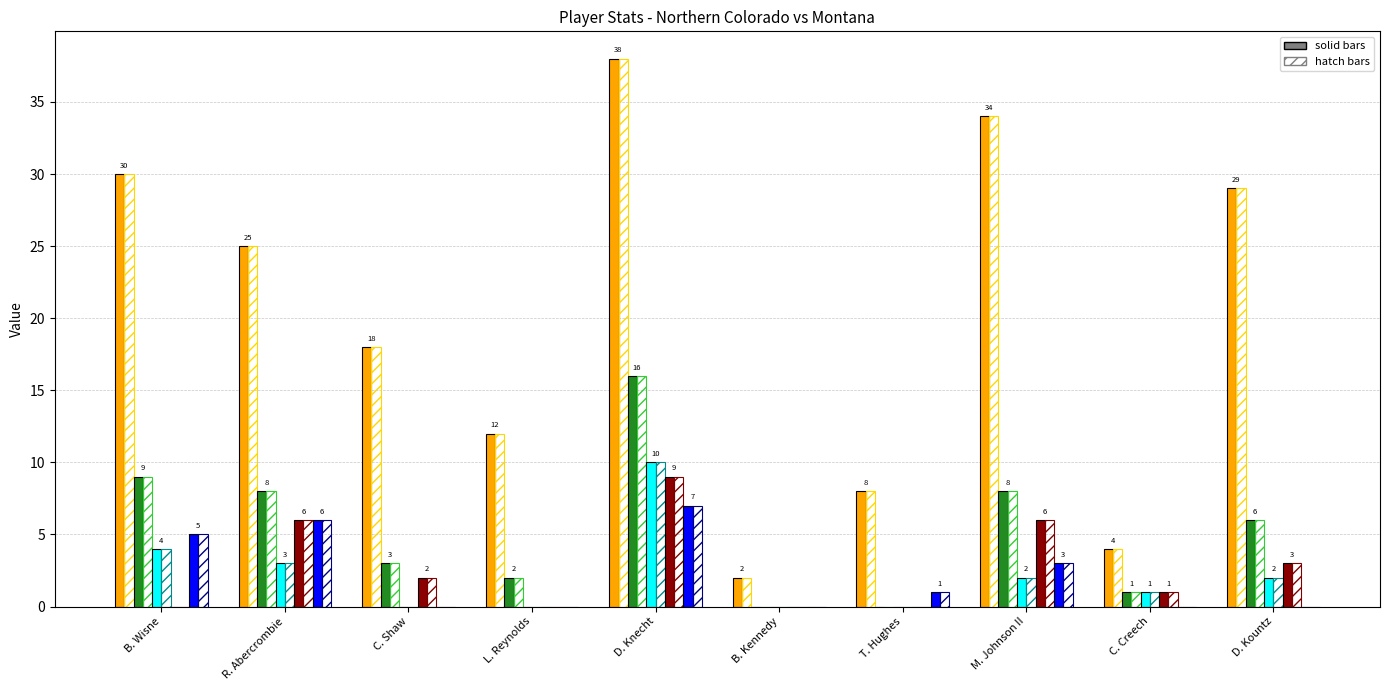

What is the label of the 8th bar from the right?

C. Shaw